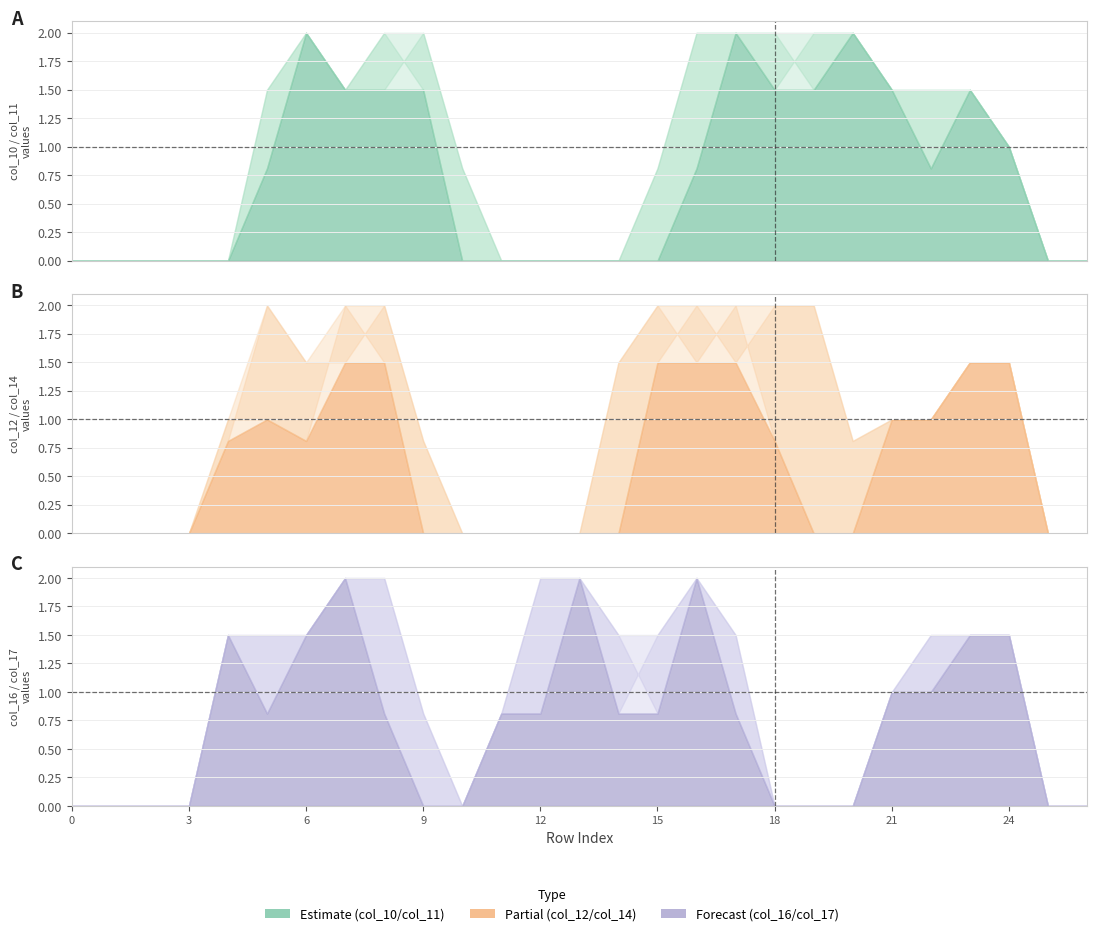

Rank the series at 26 from lowest to highest value.

col_10, col_11, col_12, col_14, col_16, col_17